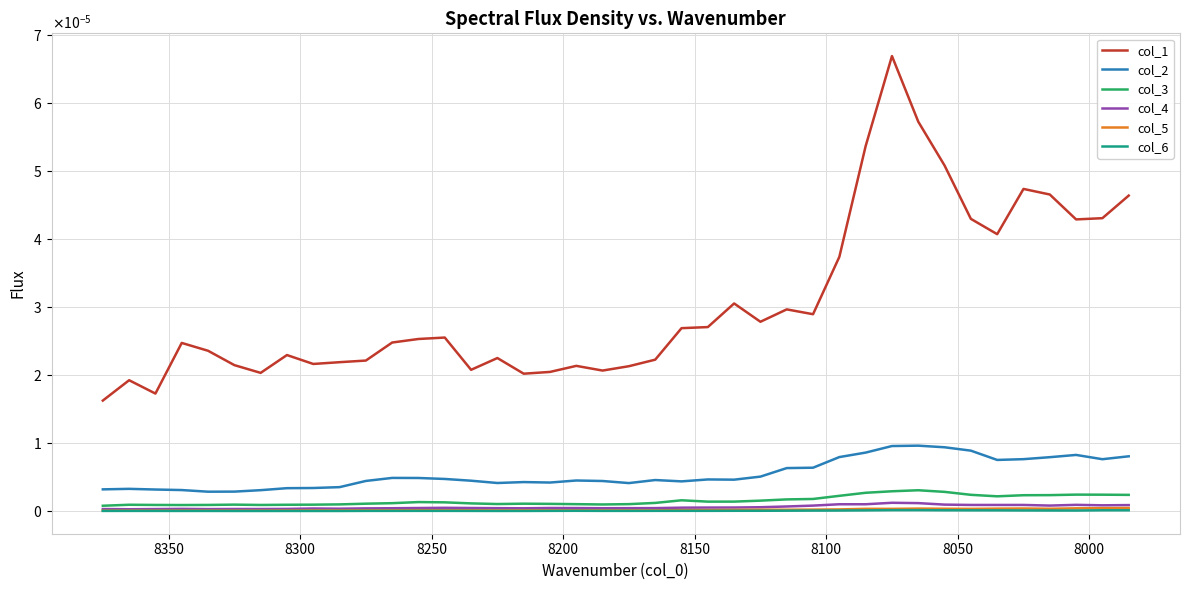

Count the number of data series in this chart.

6